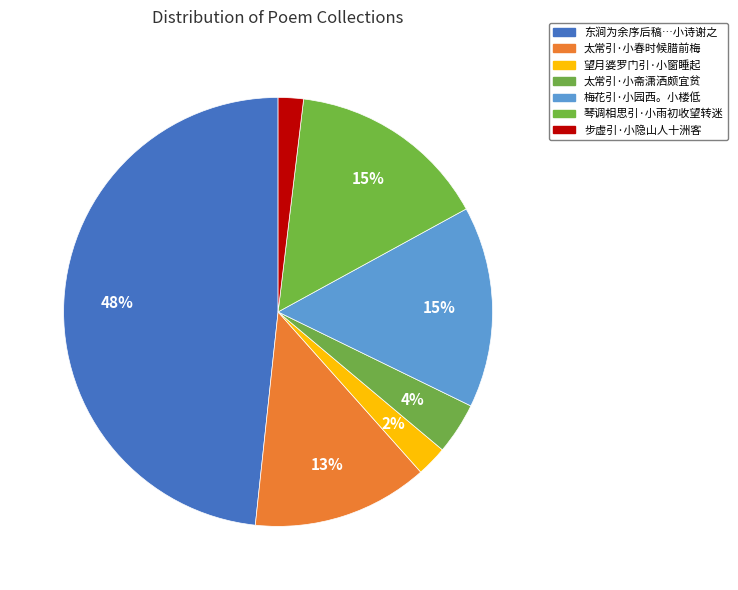

To the nearest percent, what is the average slice percentage?

14%